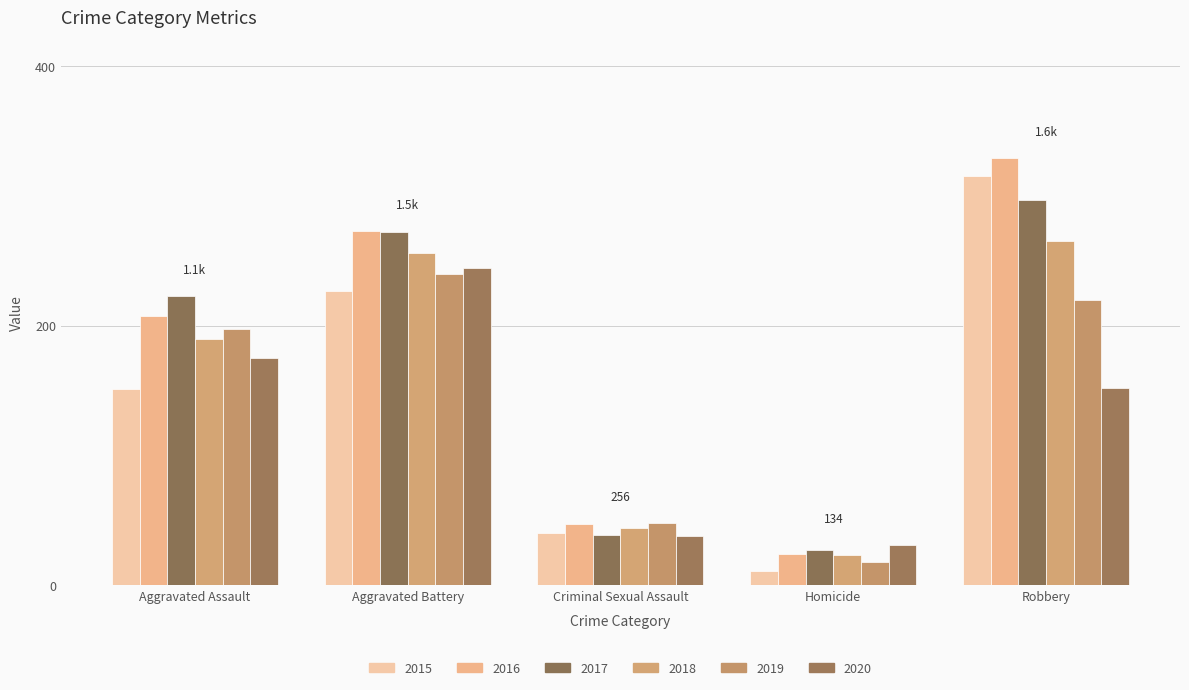

Count the number of data series in this chart.

6